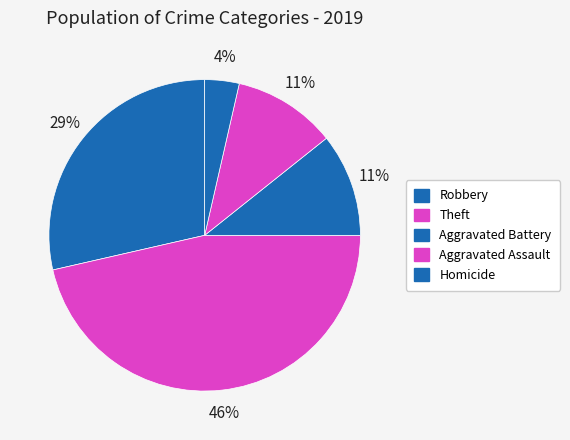

The Aggravated Battery slice represents 4% of the pie. True or false?

False